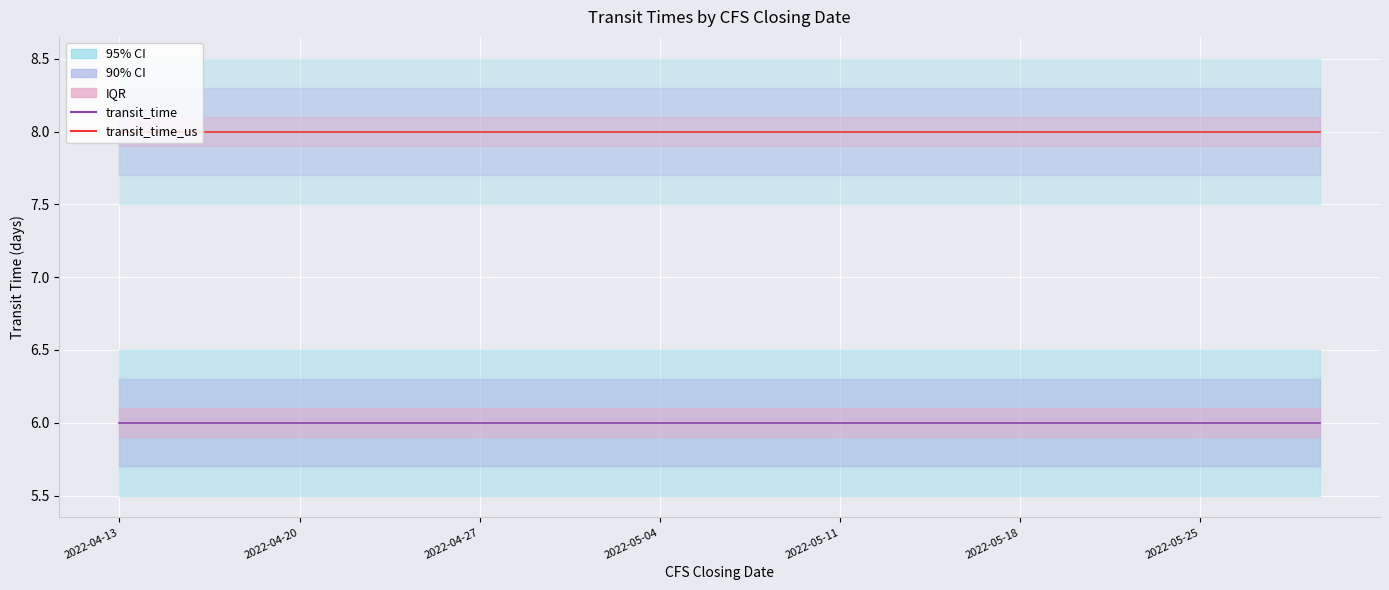

True or false: transit_time_us (Mean) and transit_time (Median/Mean) intersect in this chart.

False